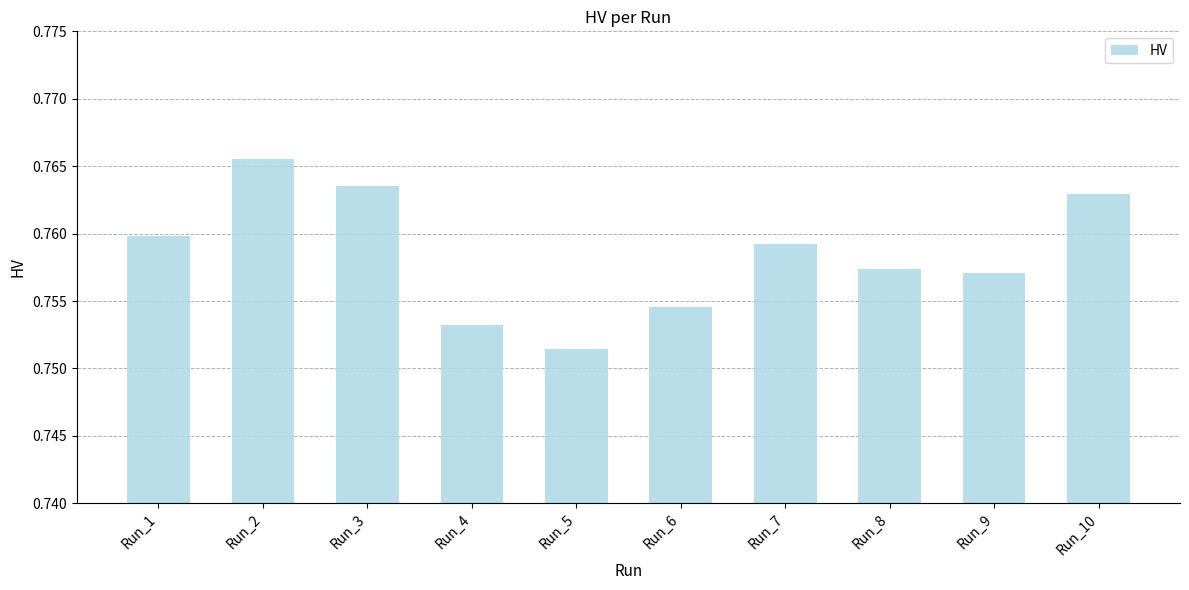

True or false: the data shows 1.2 at Run_9.

False